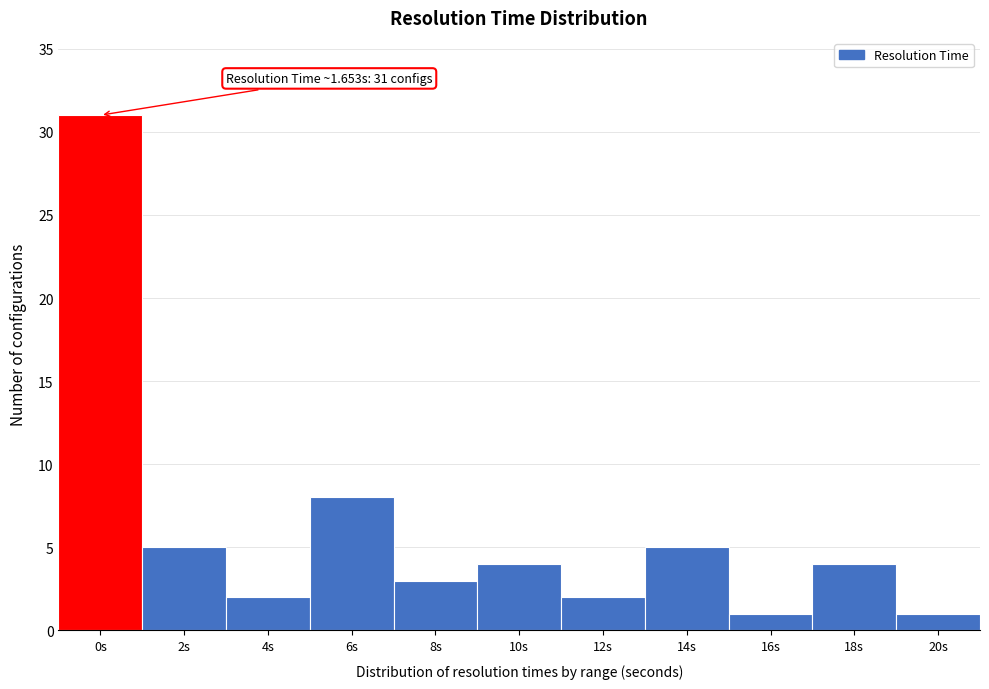

Reading left to right, list all the values displayed in this chart.

0s=31	2s=5	4s=2	6s=8	8s=3	10s=4	12s=2	14s=5	16s=1	18s=4	20s=1